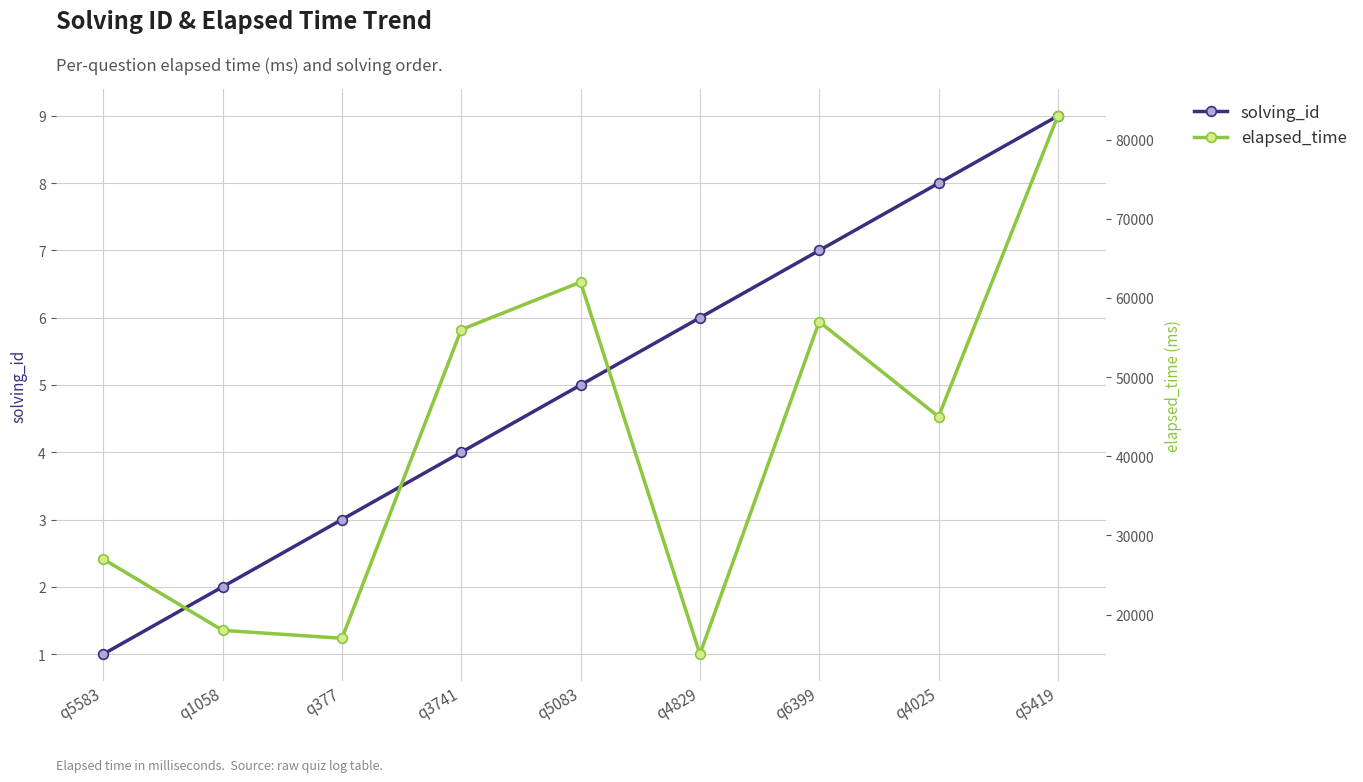

Rank the categories by solving_id value from highest to lowest.

q5419, q4025, q6399, q4829, q5083, q3741, q377, q1058, q5583